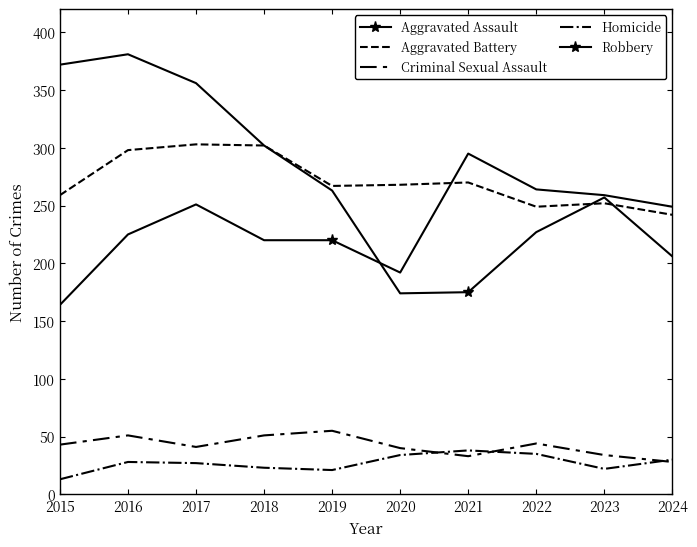

Rank the series by their maximum value, from lowest to highest.

Homicide, Criminal Sexual Assault, Aggravated Assault, Aggravated Battery, Robbery